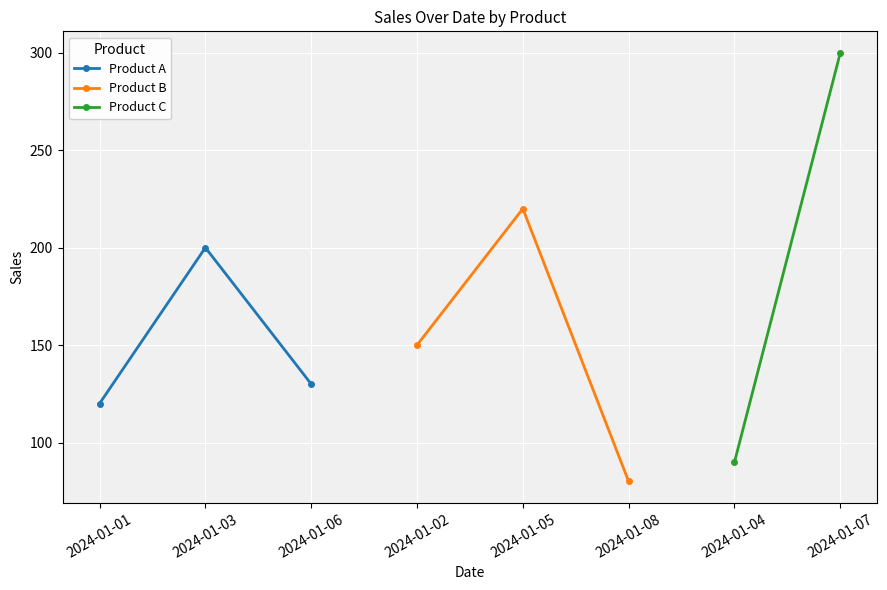

What is the value of the Product B point at the 3rd from the left?

80